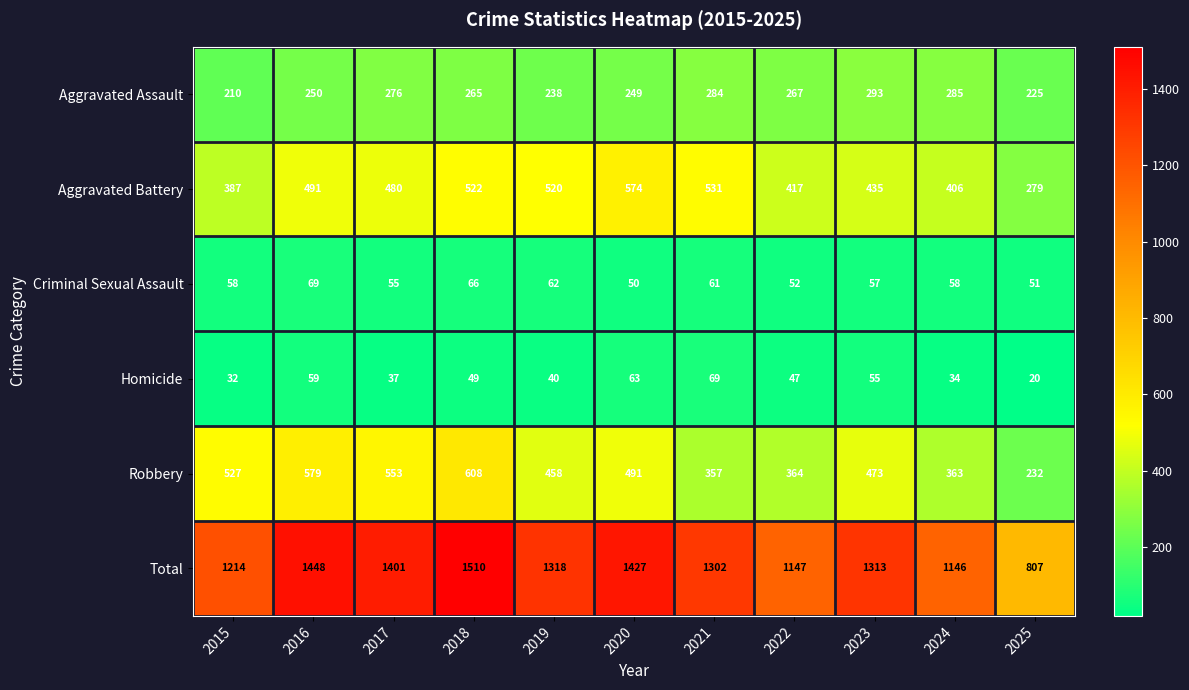

List the labels in order of Total value, largest first.

2018, 2016, 2020, 2017, 2019, 2023, 2021, 2015, 2022, 2024, 2025